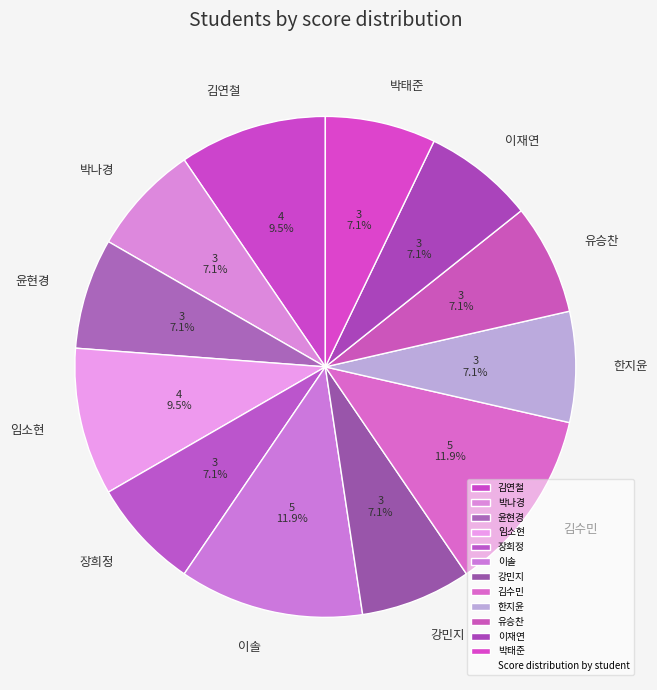

To the nearest percent, what is the average slice percentage?

8%